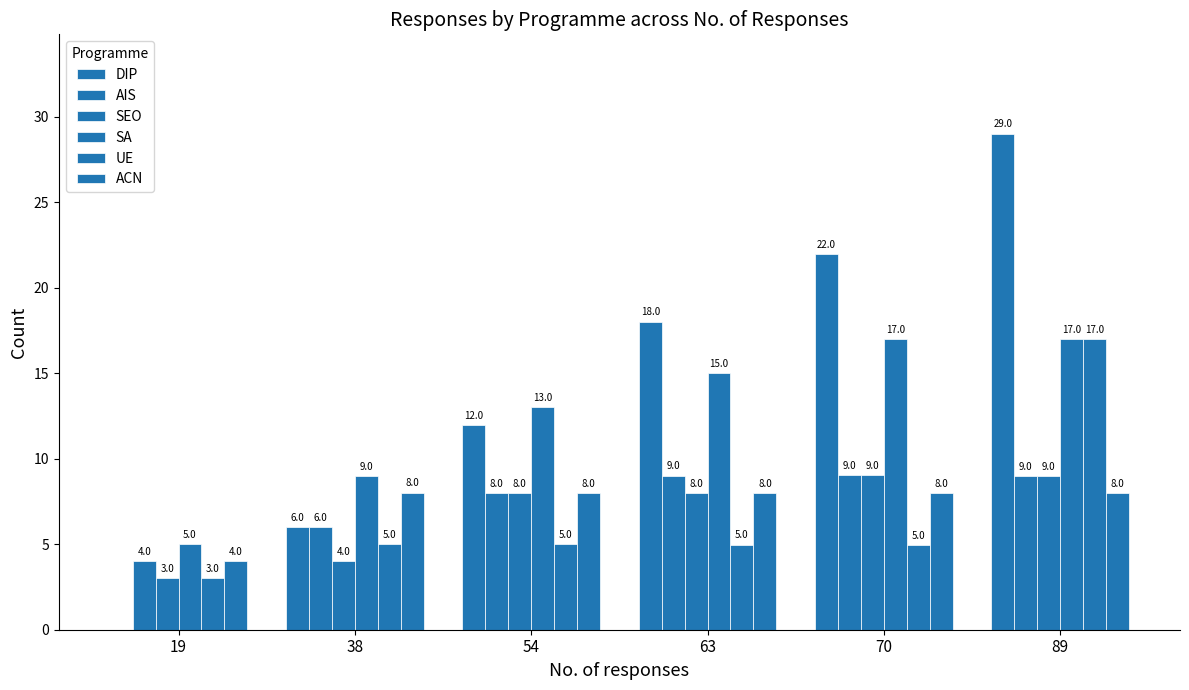

What is the total value across all series at 63?

63.0